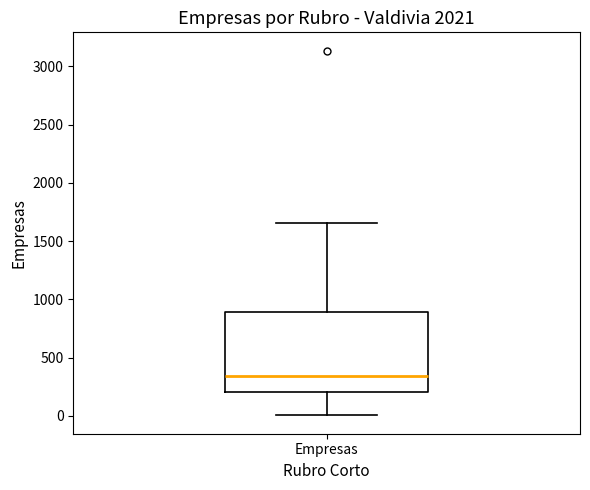

Read this box plot against the y-axis: the position of the median line, the range covered by the box, and the ends of both whiskers. The values are not printed on the chart, so give them approximately, as read against the axis.

median 350, box 200 to 900, whiskers 0 to 1650